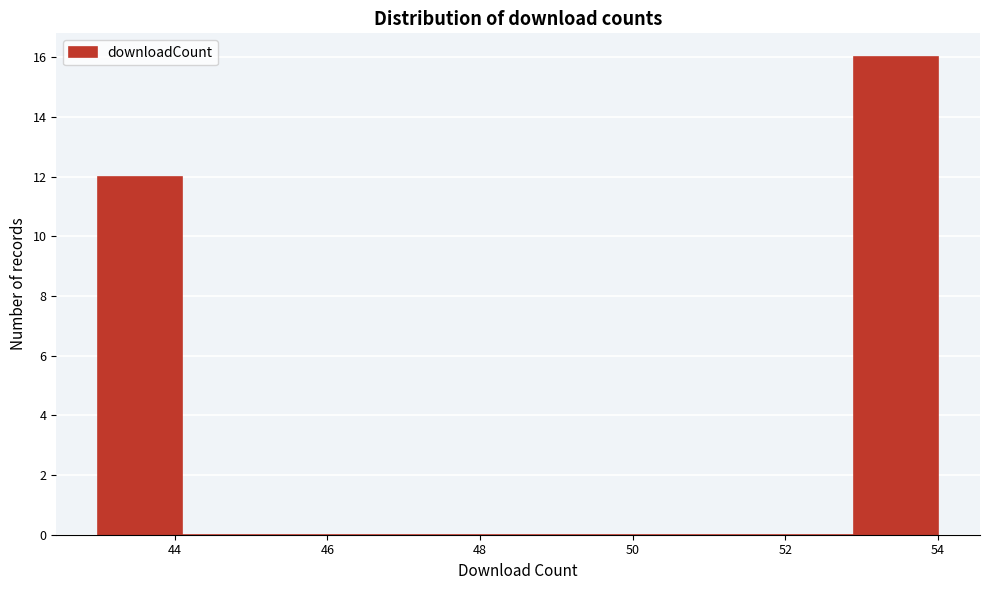

How tall is the bar that spans 52.9 to 54.0 on the x-axis? Neither the bar edges nor the heights are printed on the chart, so give them approximately, as read against the axes.

16